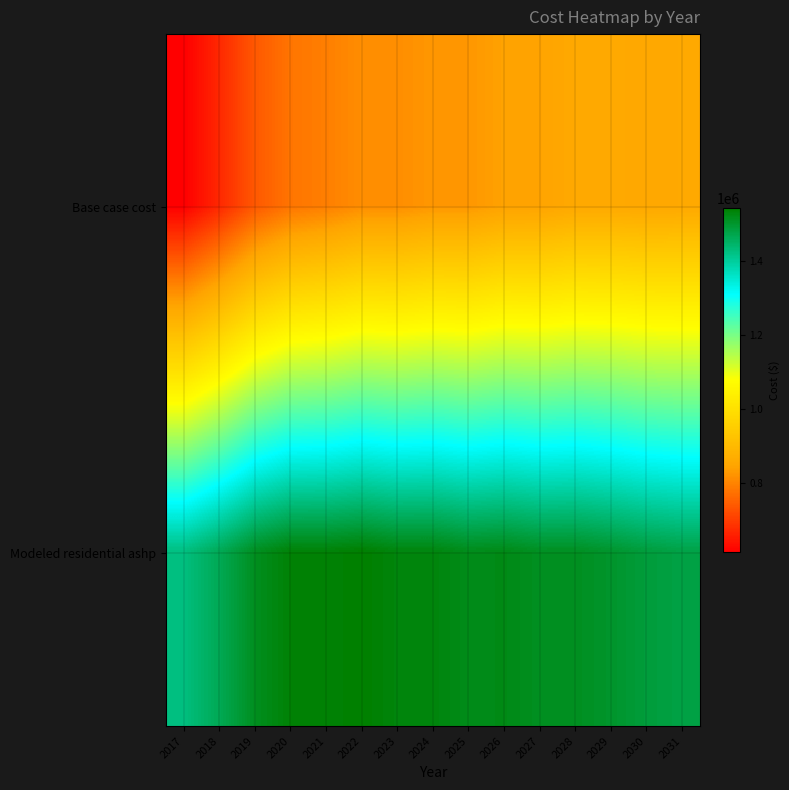

Reading left to right, what are all the values shown in this chart?

Base case cost: 2017=613768.9	2018=671258.6	2019=739742.0	2020=779642.3	2021=793637.4	2022=814345.1	2023=815096.9	2024=827346.2	2025=827571.7	2026=843670.2	2027=845294.0	2028=857192.4	2029=858231.6	2030=855012.3	2031=857186.6
Modeled residential ashp: 2017=1425739.4	2018=1464739.5	2019=1513045.6	2020=1536659.1	2021=1536056.7	2022=1542852.1	2023=1530768.7	2024=1530455.6	2025=1518385.1	2026=1522048.7	2027=1511691.3	2028=1512055.9	2029=1501604.1	2030=1487529.3	2031=1478480.9